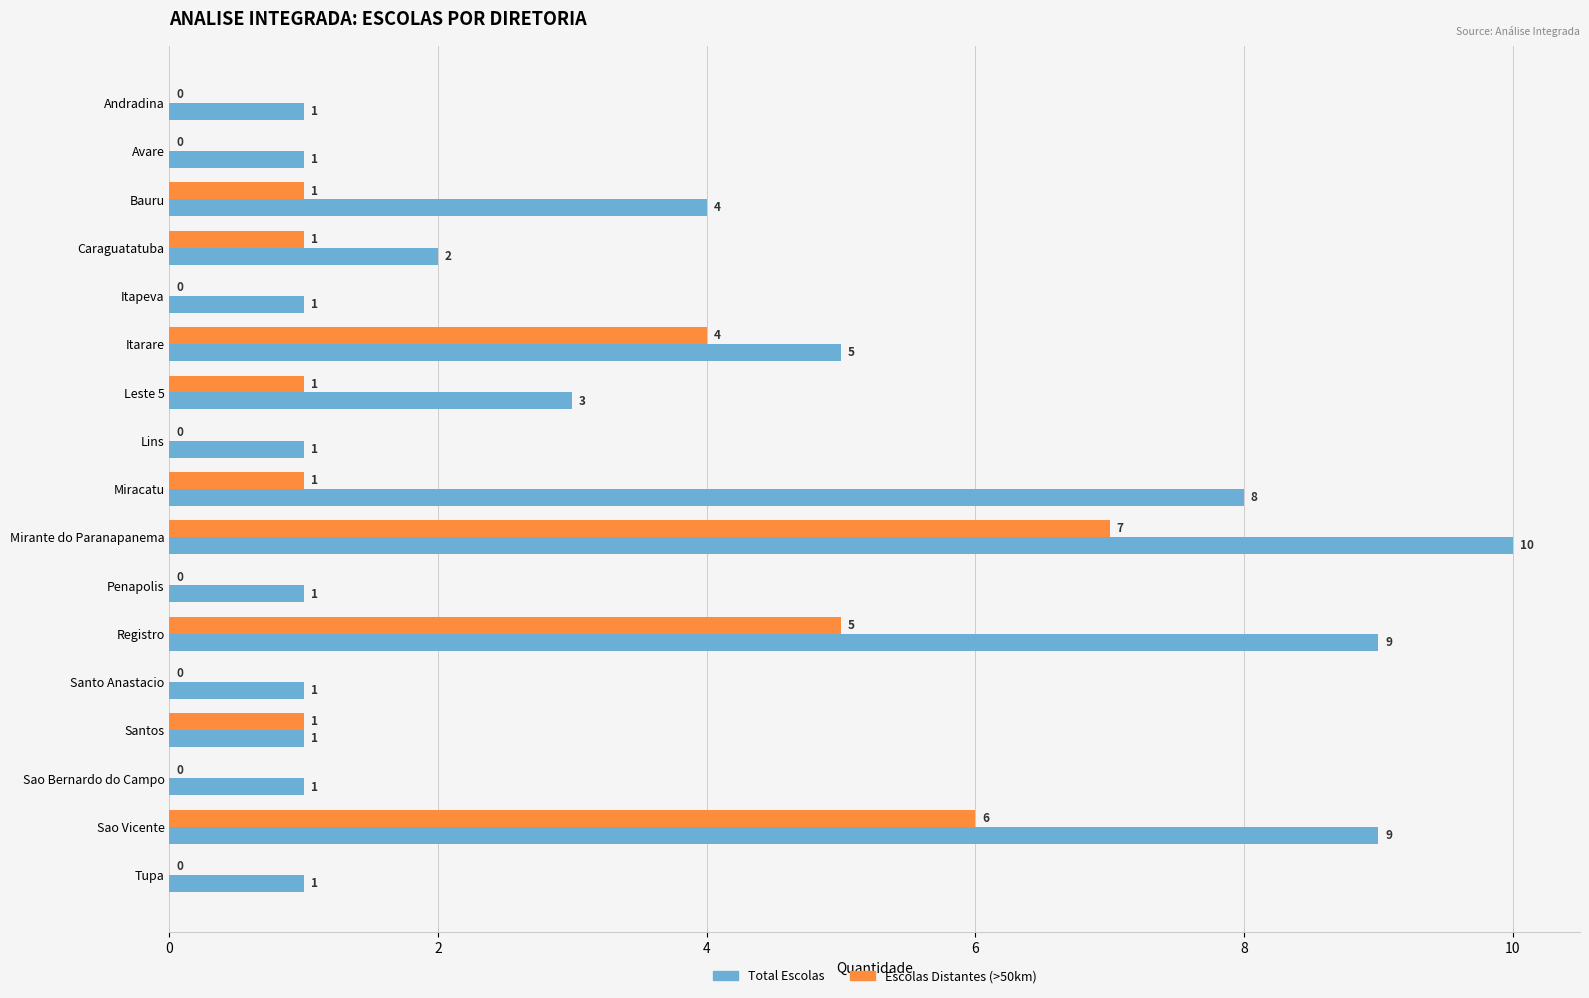

What is the sum of all Escolas Distantes (>50km) values?

27